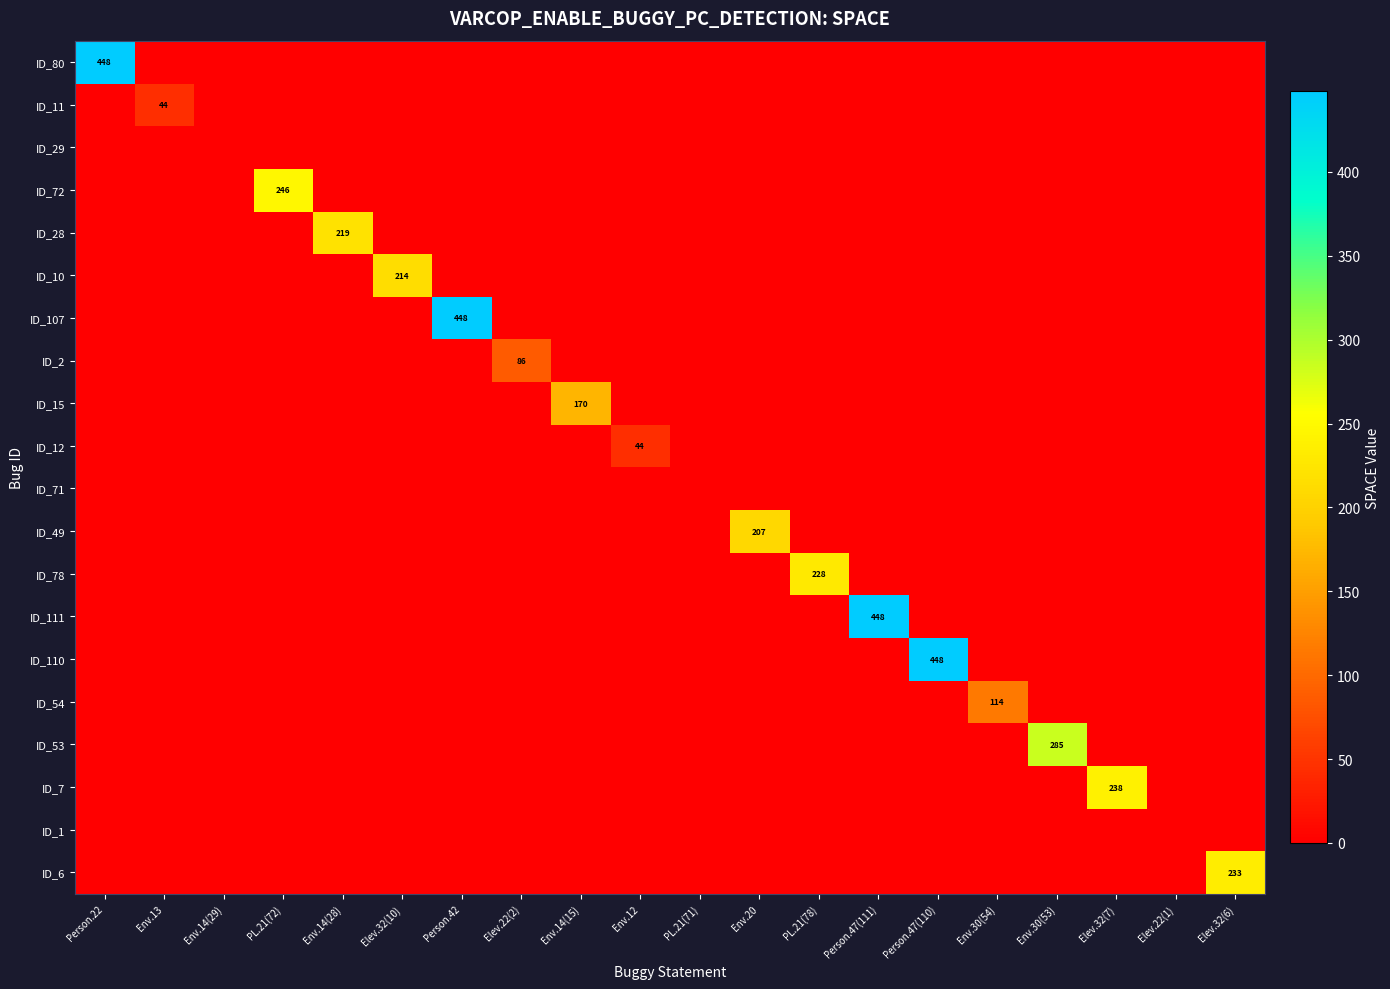

Rank the series at Elev.32(7) from highest to lowest value.

ID_7, ID_80, ID_11, ID_29, ID_72, ID_28, ID_10, ID_107, ID_2, ID_15, ID_12, ID_71, ID_49, ID_78, ID_111, ID_110, ID_54, ID_53, ID_1, ID_6